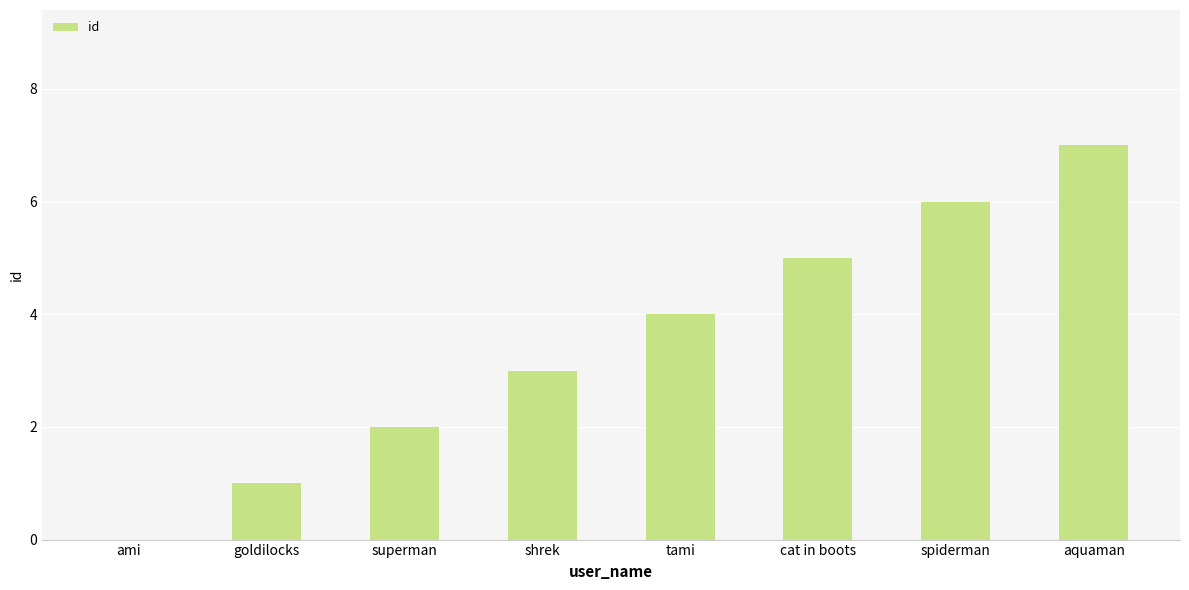

Reading left to right, transcribe all the data shown in this chart.

ami=0	goldilocks=1	superman=2	shrek=3	tami=4	cat in boots=5	spiderman=6	aquaman=7